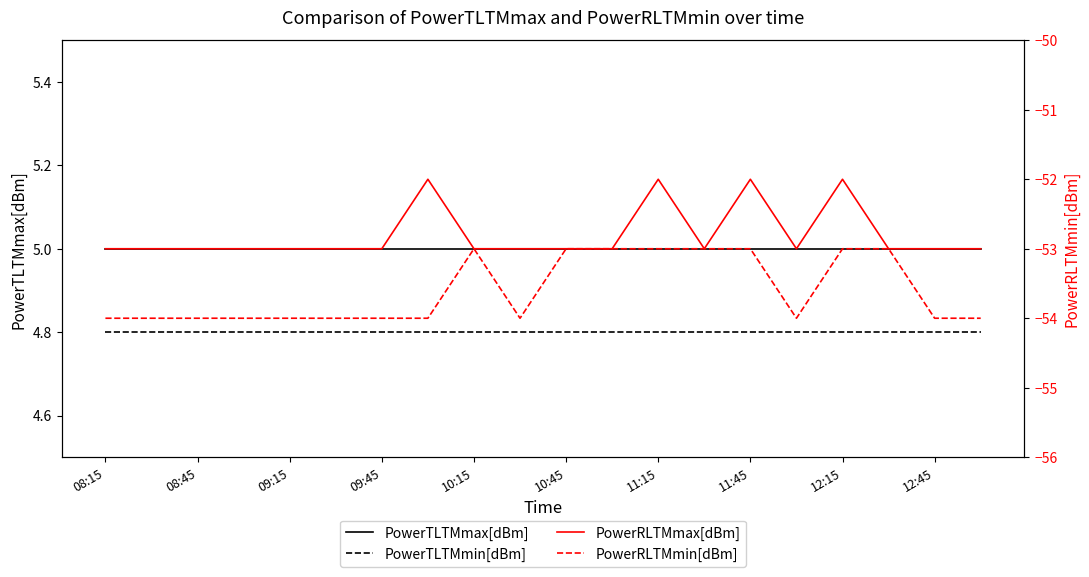

At how many categories does at least one series exceed -12?

20